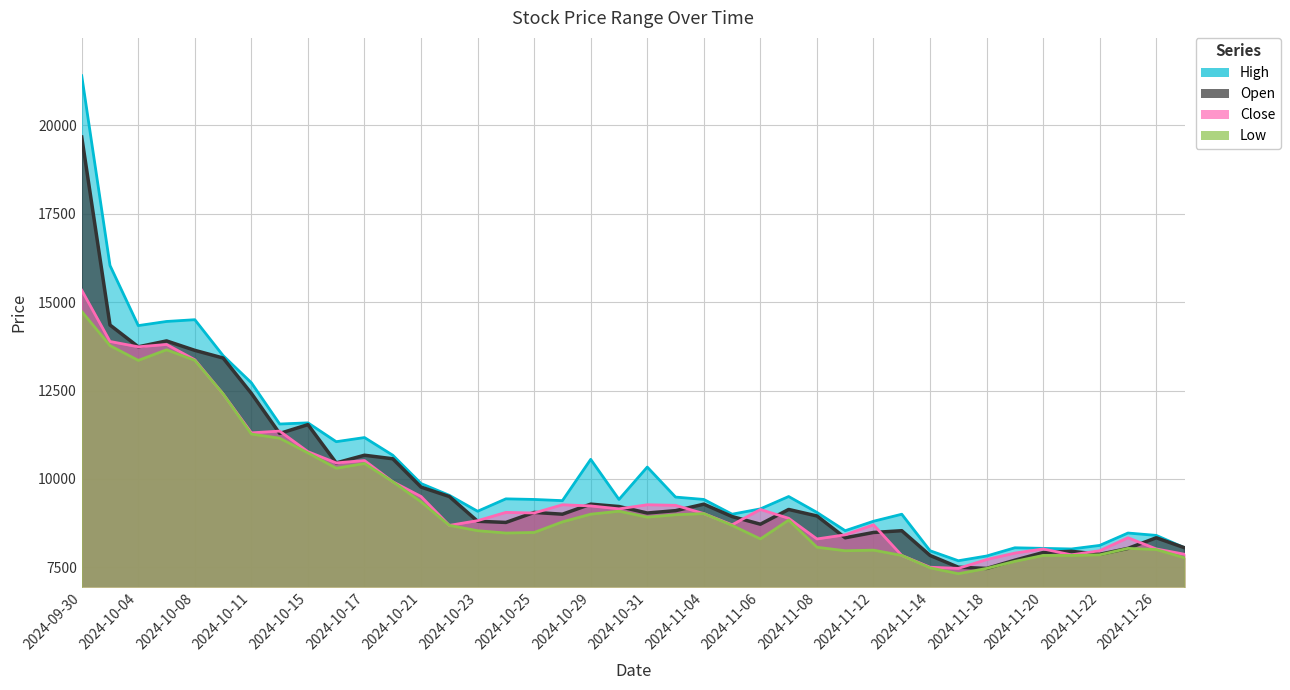

What position from the left is 2024-11-21?

36